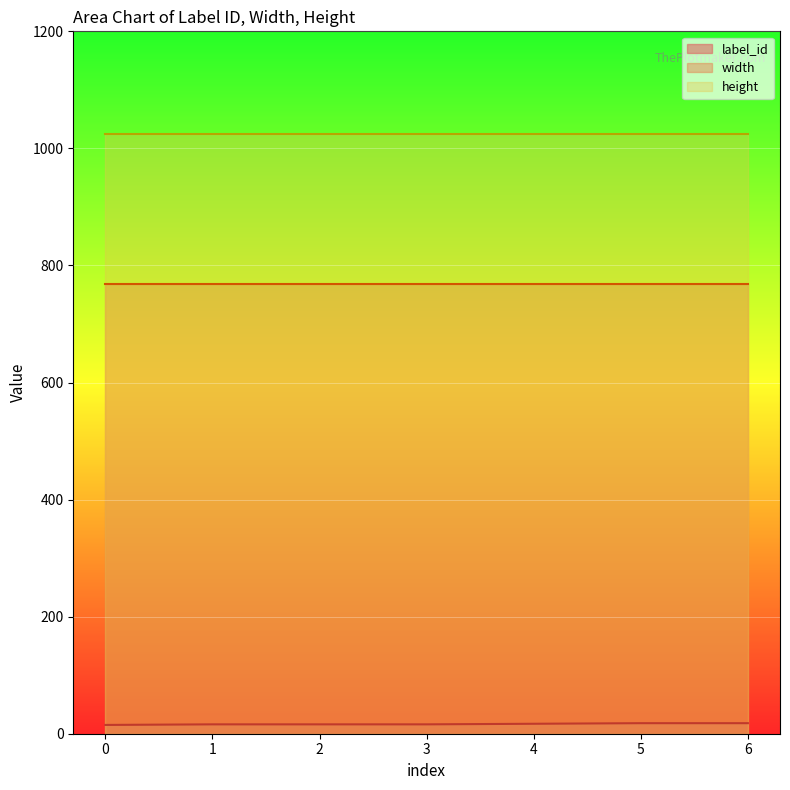

Which series has the largest total across all categories?

height